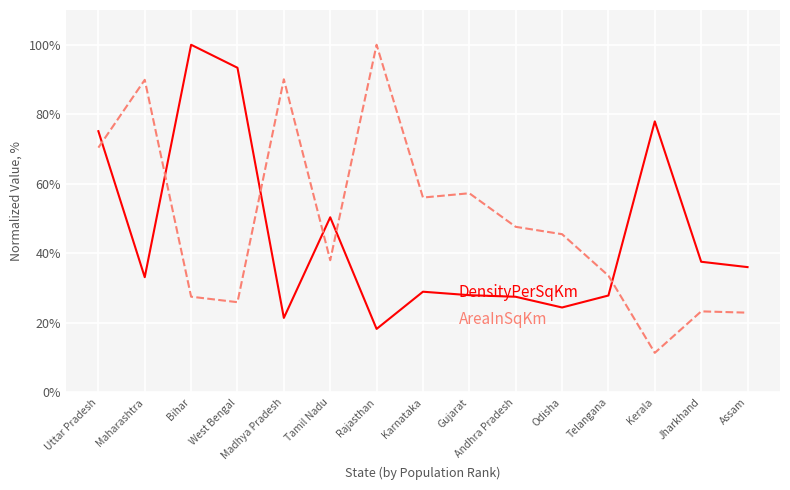

What is the total value across all series at Jharkhand?

60.9